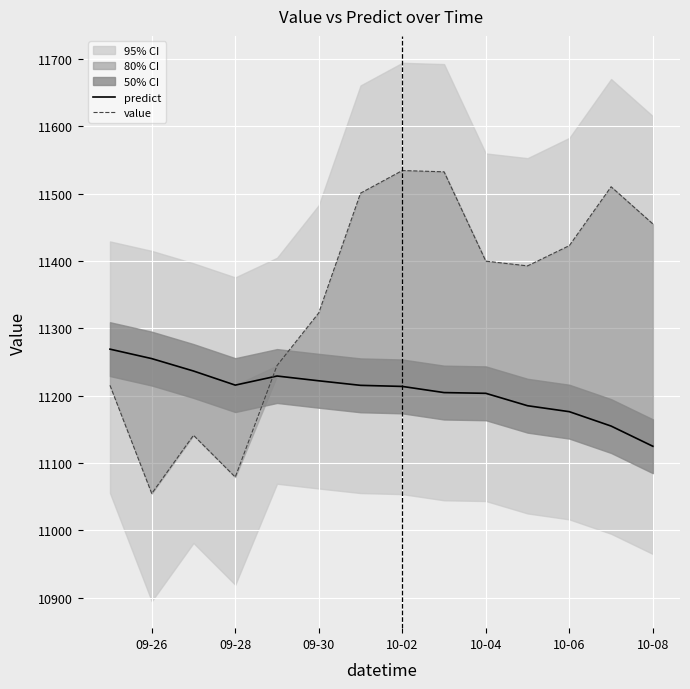

What is the difference between the maximum and minimum values in the value series?

479.7